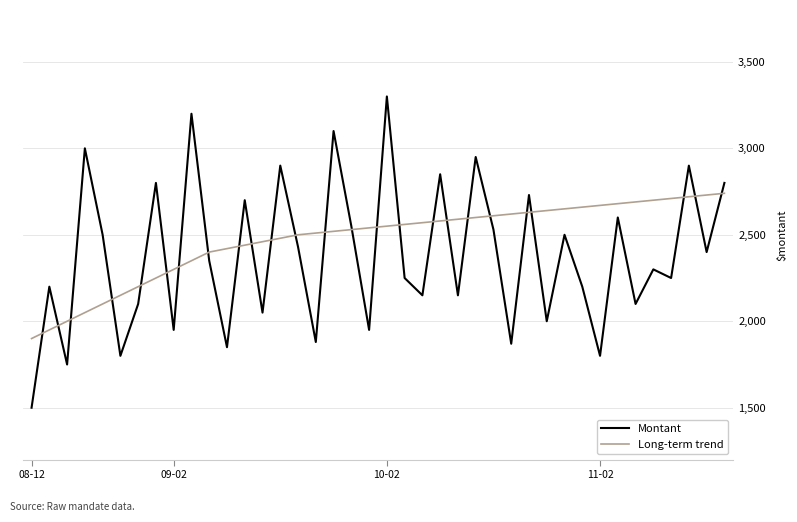

Which series has the widest spread of values?

Montant